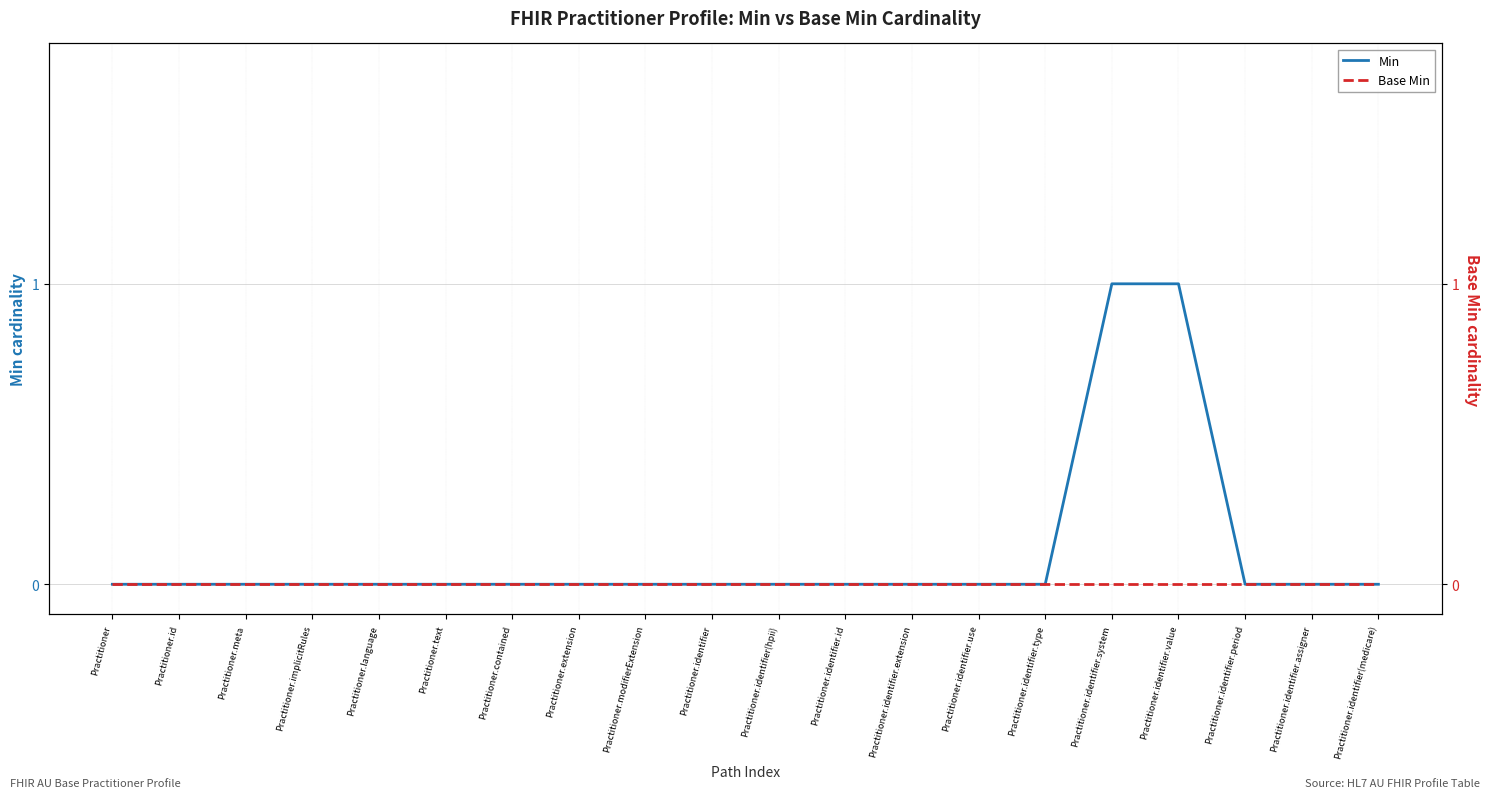

Which series has the largest range (max minus min)?

Min